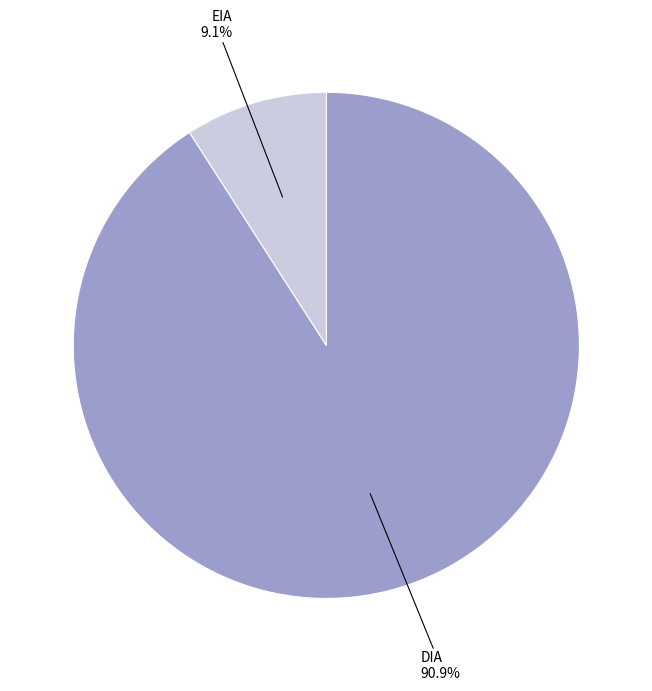

What percentage is the DIA slice, to the nearest percent?

91%